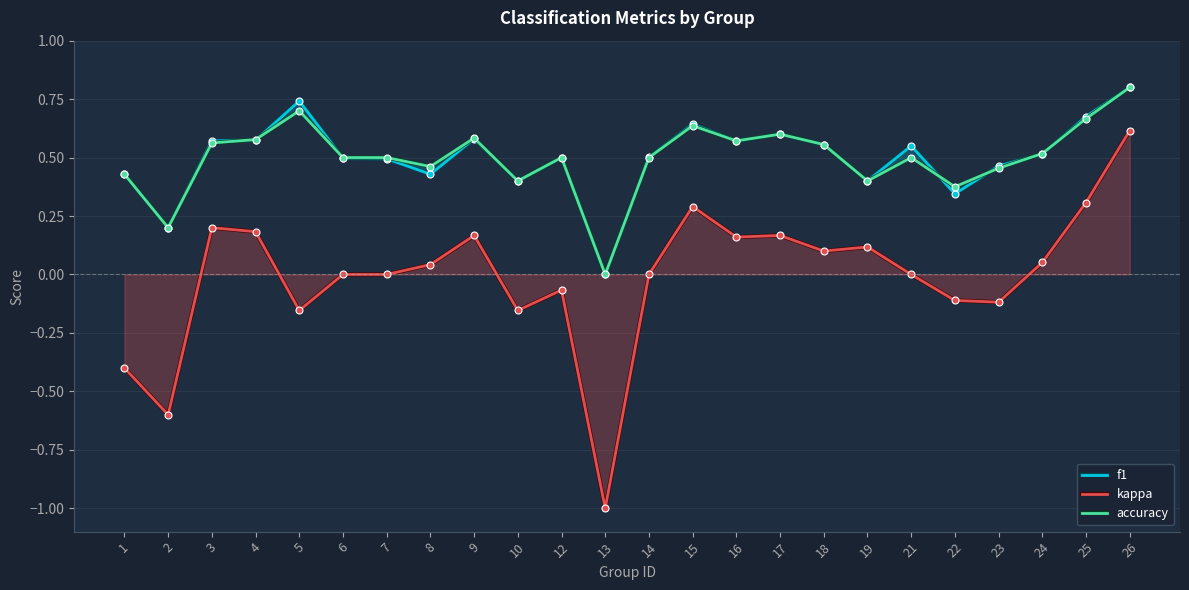

Which label corresponds to the largest value in the chart?

26